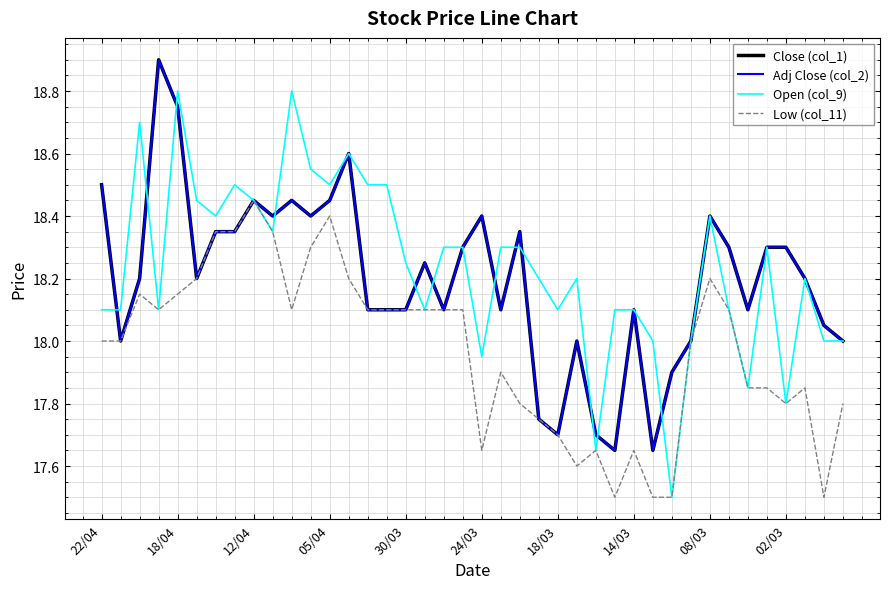

True or false: Adj Close (col_2) and Low (col_11) intersect in this chart.

False